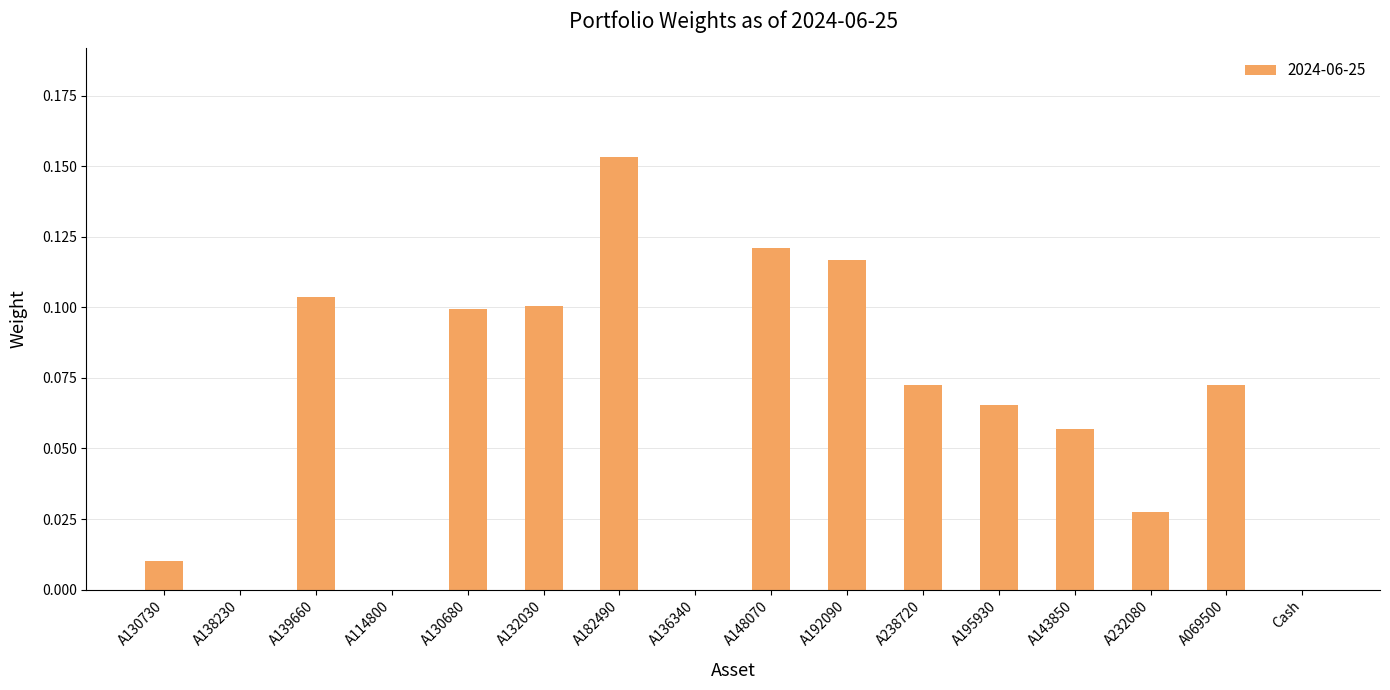

Which category has the highest value across all series?

A182490